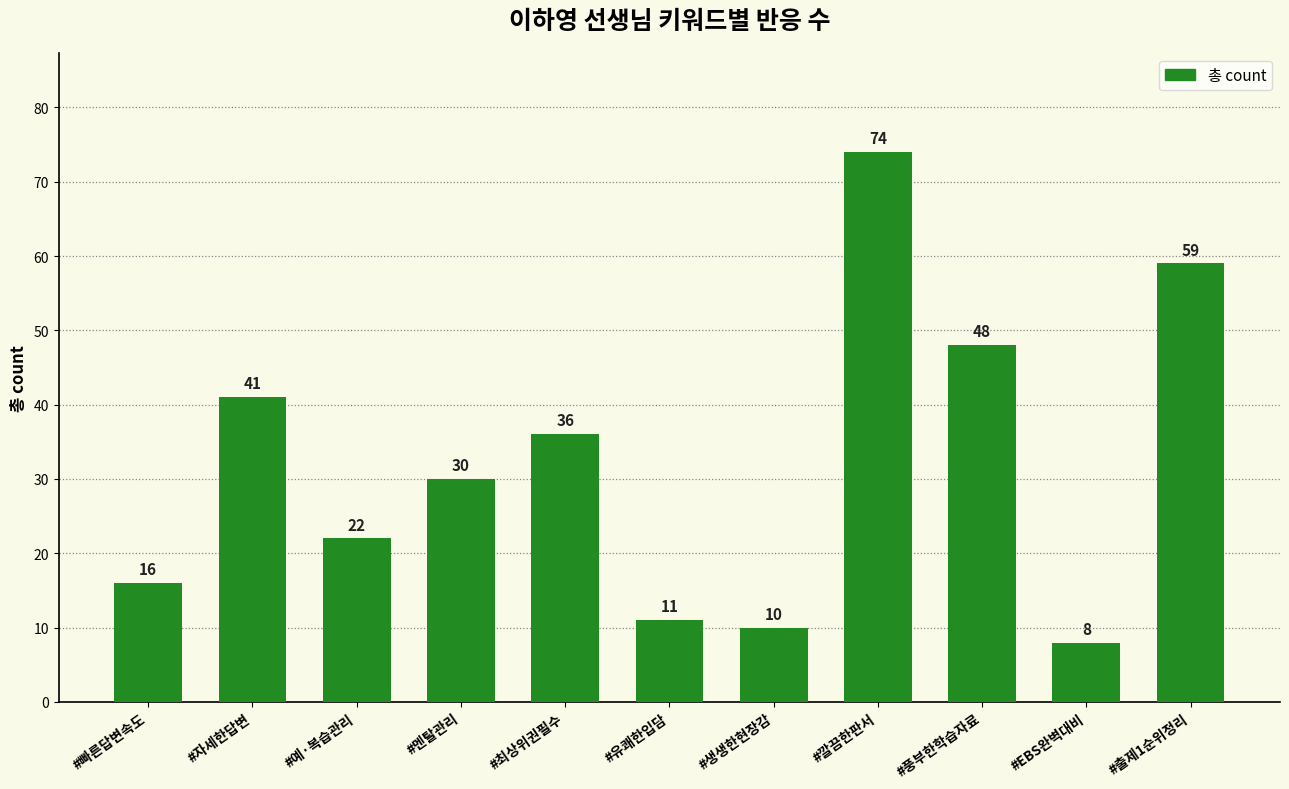

The chart shows a value of 16 at #멘탈관리. True or false?

False